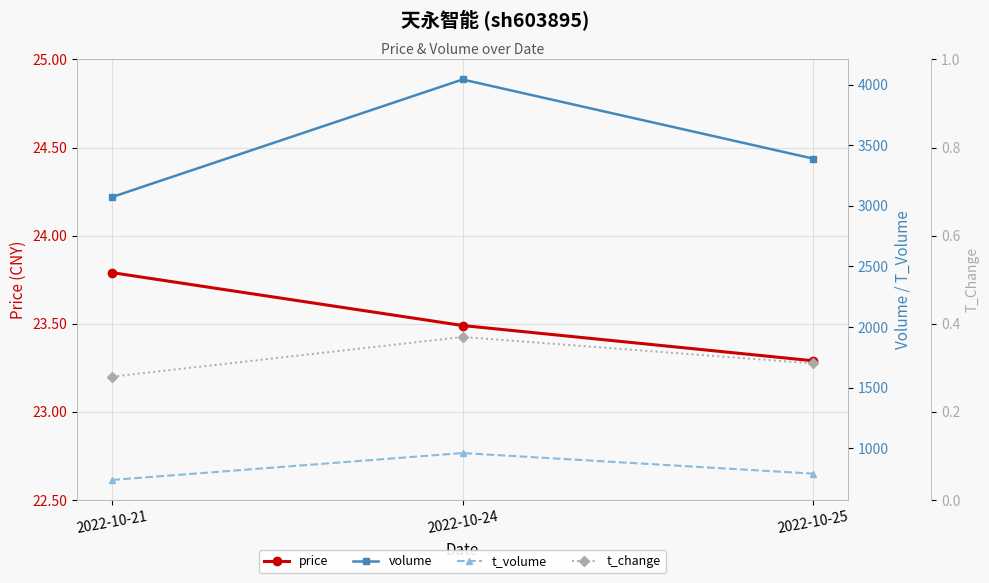

What is the difference between the maximum and minimum values in the t_volume series?

222.0